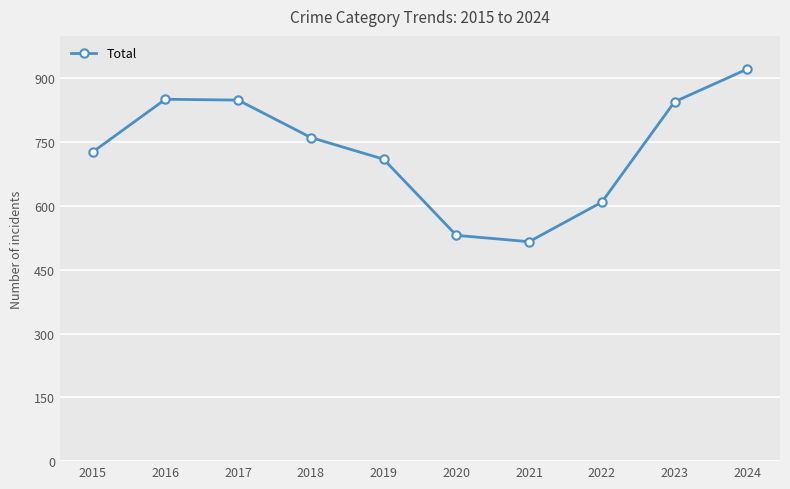

What is the value of the 2nd point from the left?

851